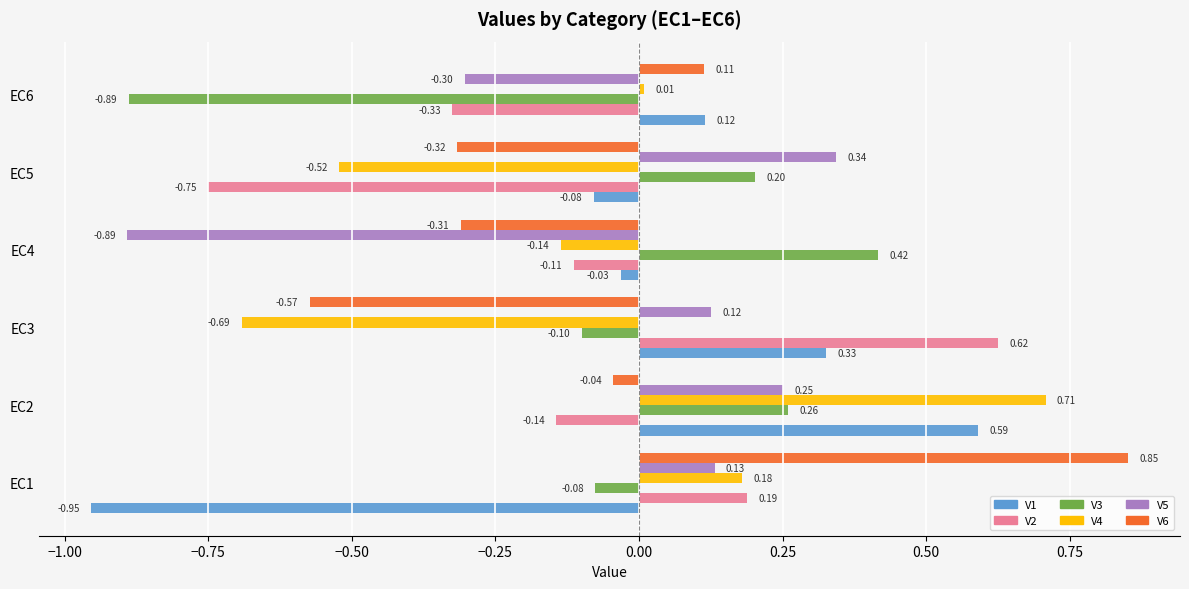

Which series changed the most between EC1 and EC2?

V1